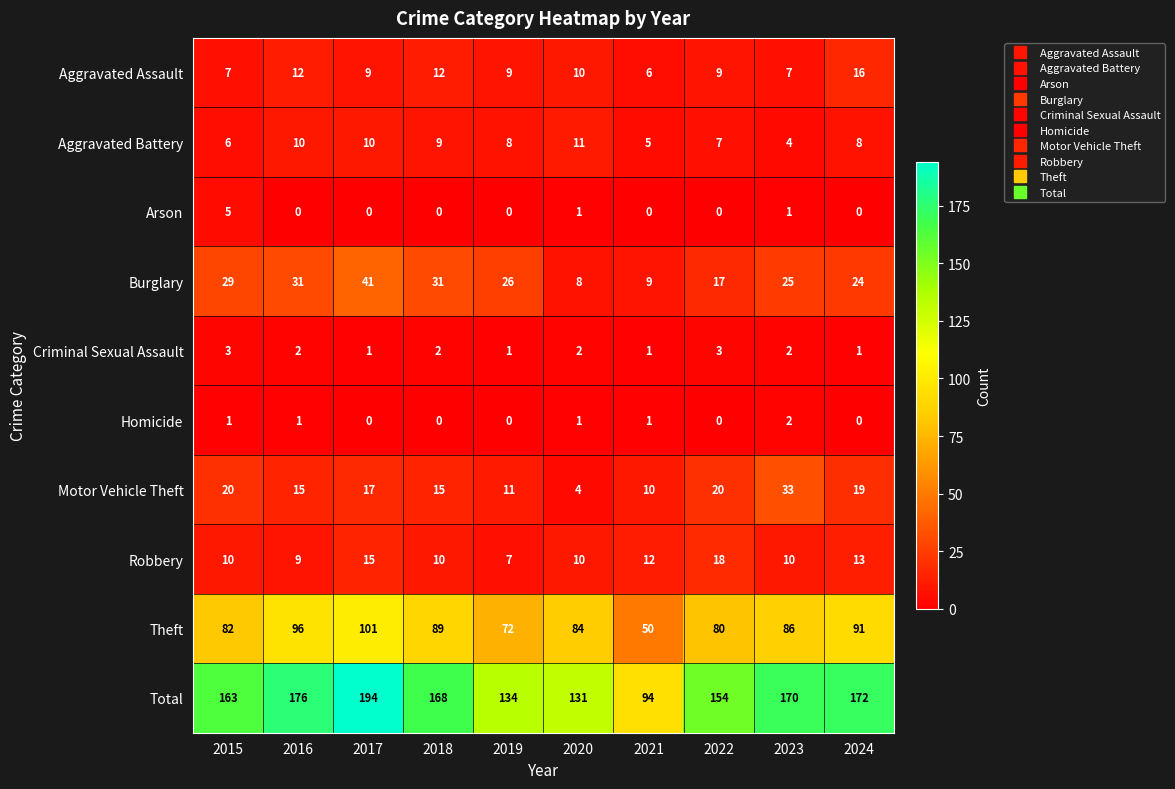

Which label corresponds to the largest value in the chart?

2017